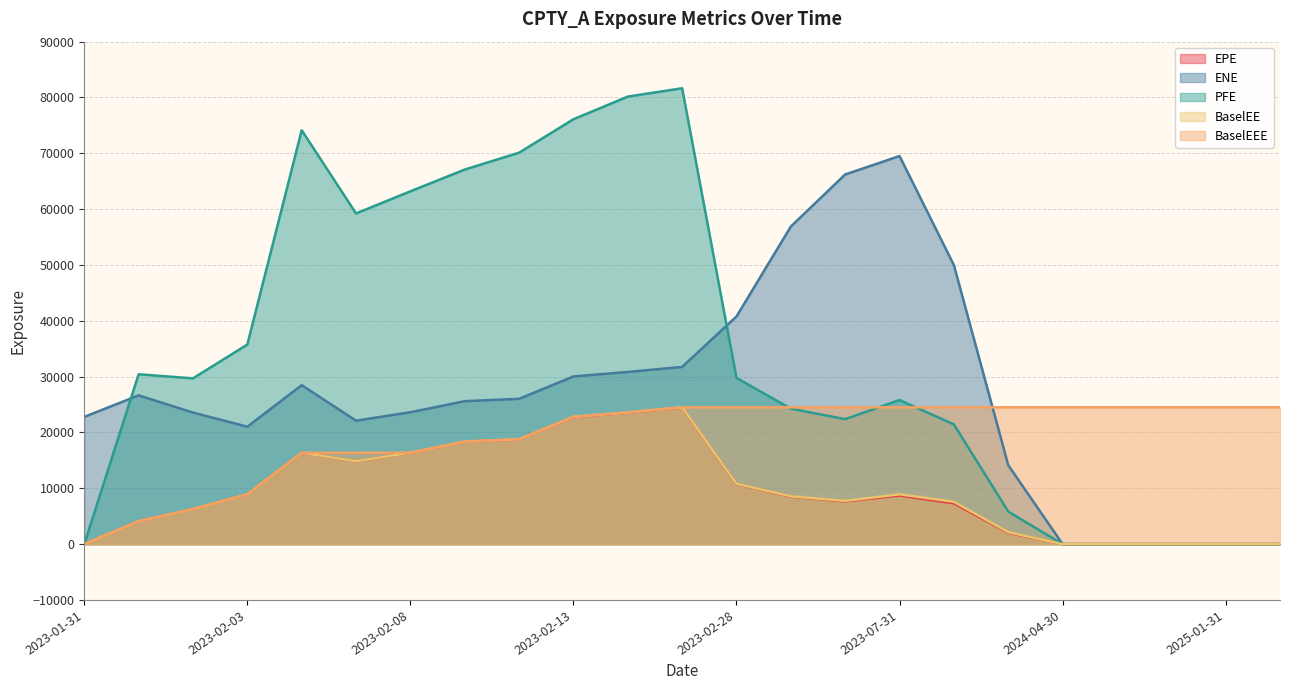

Reading right to left, list all the values displayed in this chart.

EPE: 0.0	0.0	0.0	0.0	0.0	2040.0	7307.8	8707.5	7653.7	8494.2	10765.2	24458.1	23545.9	22771.1	18765.4	18341.4	16359.5	14842.5	16352.3	8926.1	6281.2	4108.8	0.0
ENE: 0.0	0.0	0.0	0.0	0.0	14139.8	49973.8	69512.6	66217.3	56888.4	40781.8	31739.6	30835.3	30034.4	26027.4	25604.1	23623.1	22106.3	28468.3	21031.5	23563.6	26645.1	22792.6
PFE: 0.0	0.0	0.0	0.0	0.0	5826.8	21439.9	25813.0	22376.4	24263.2	29763.1	81653.8	80162.5	76104.2	70112.6	67094.1	63195.4	59226.5	74140.4	35747.4	29692.5	30419.2	0.0
BaselEE: 0.0	0.0	0.0	0.0	0.0	2140.7	7578.7	8919.1	7744.4	8558.5	10803.4	24504.6	23587.6	22808.5	18789.1	18362.2	16376.0	14855.5	16364.6	8929.4	6282.8	4109.3	0.0
BaselEEE: 24504.6	24504.6	24504.6	24504.6	24504.6	24504.6	24504.6	24504.6	24504.6	24504.6	24504.6	24504.6	23587.6	22808.5	18789.1	18362.2	16376.0	16364.6	16364.6	8929.4	6282.8	4109.3	0.0